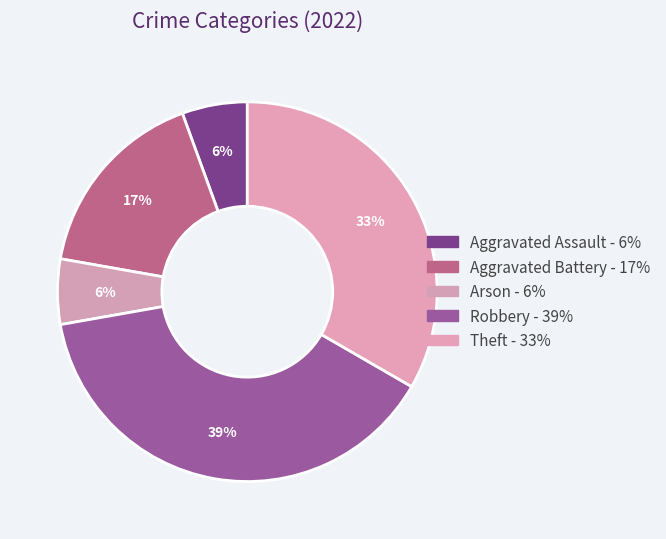

The Theft slice represents 20% of the pie. True or false?

False